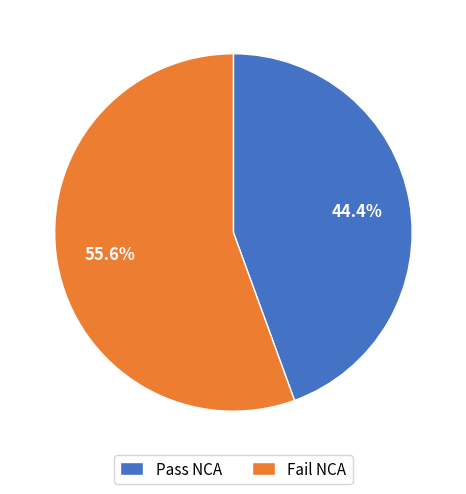

Rank the categories by value from highest to lowest.

Fail NCA, Pass NCA